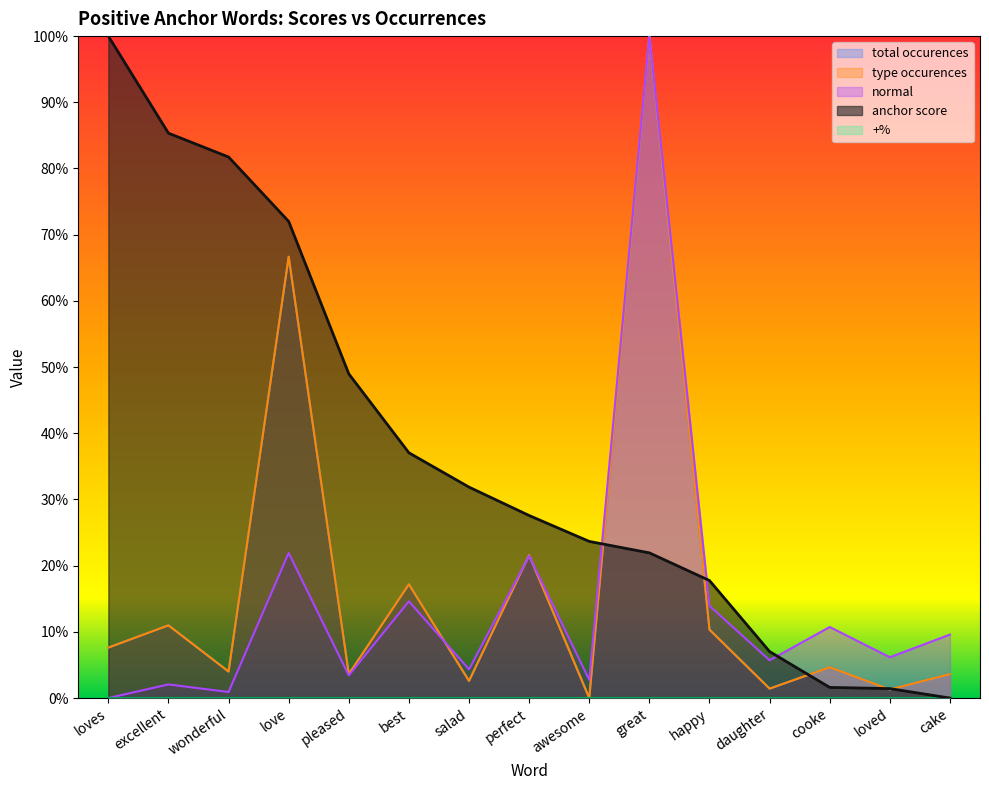

True or false: anchor score has more than 2 interior local peaks.

False